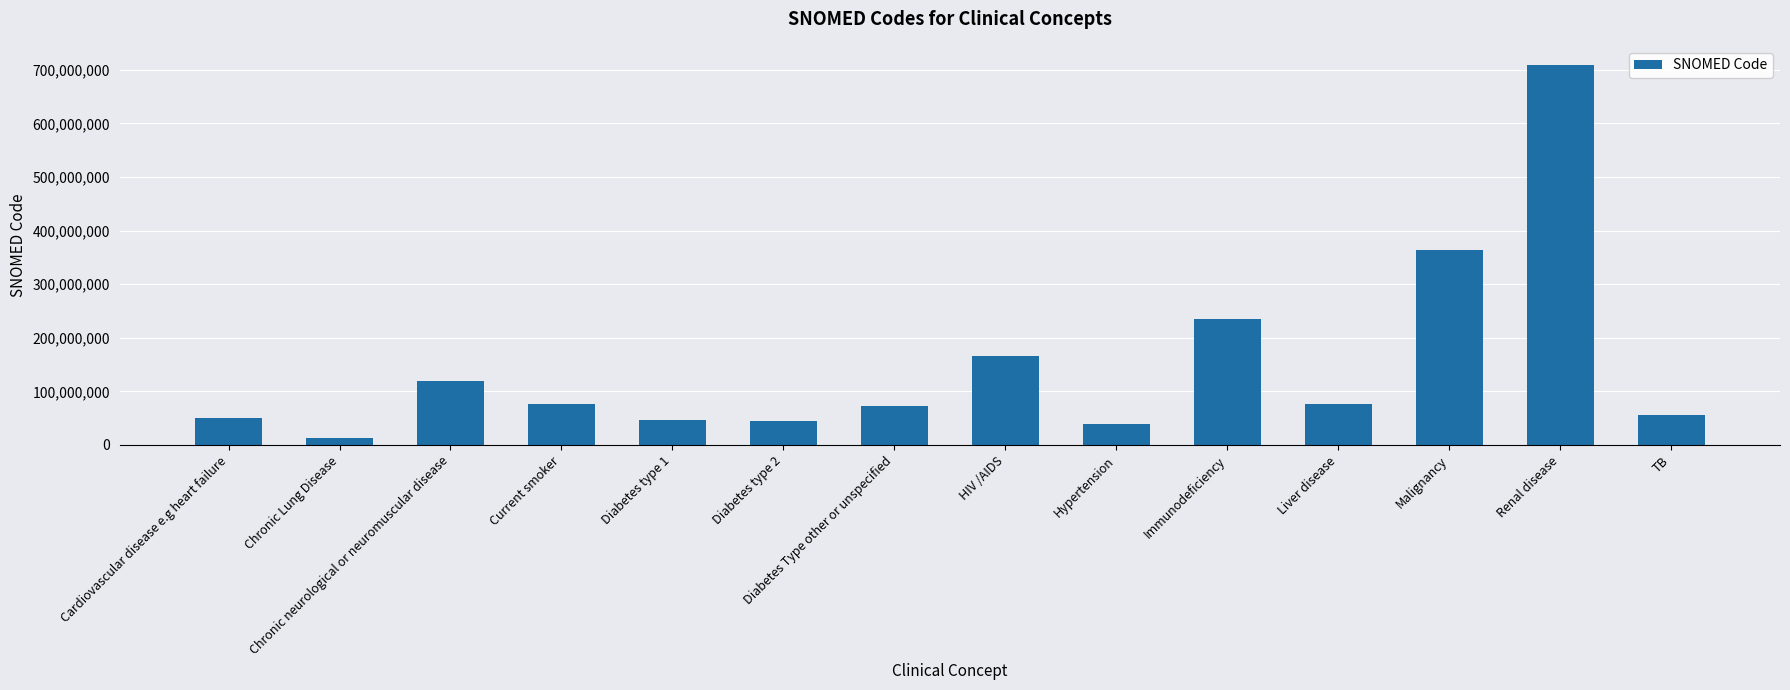

What is the label of the 2nd bar from the left?

Chronic Lung Disease